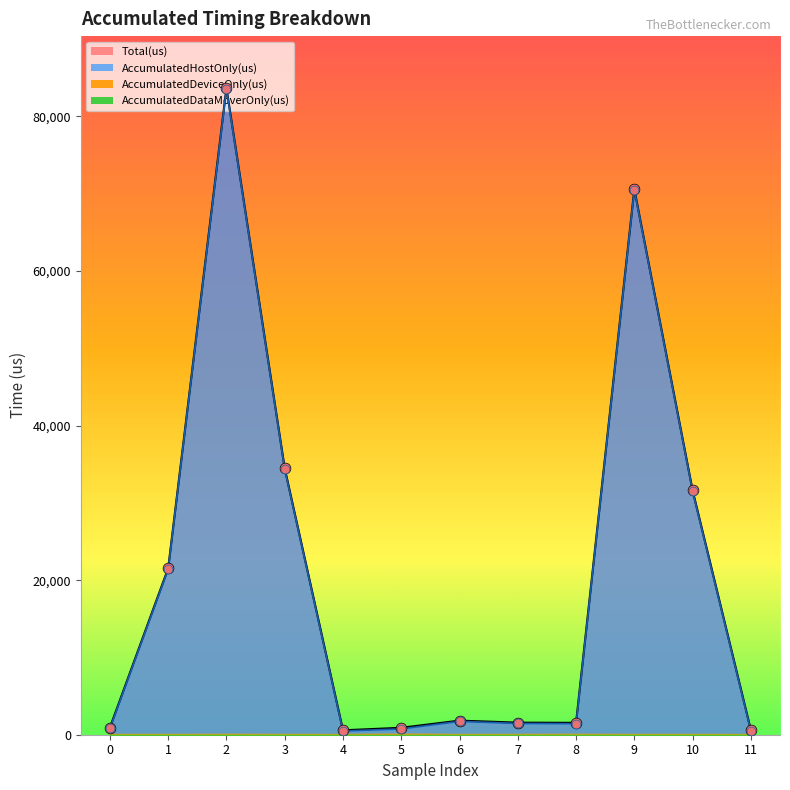

What is the total value across all series at 2?

167273.8